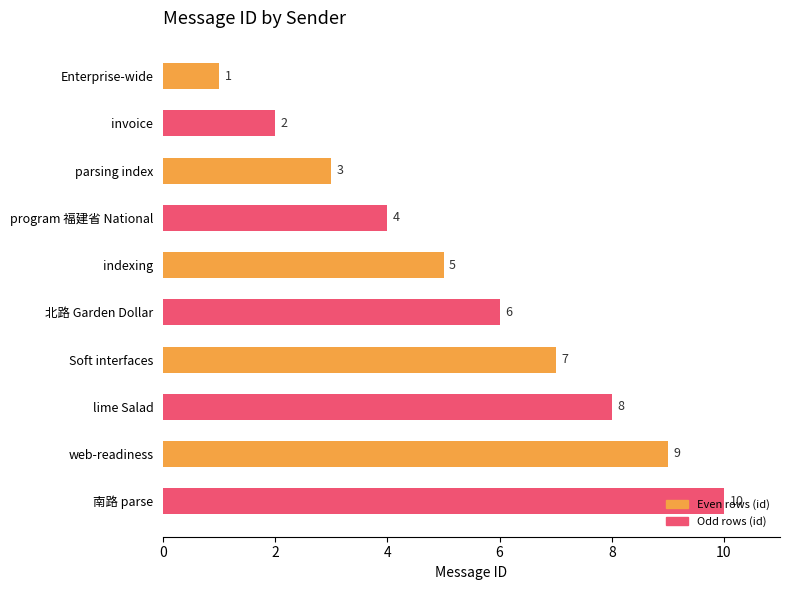

Which category has the highest value across all series?

南路 parse